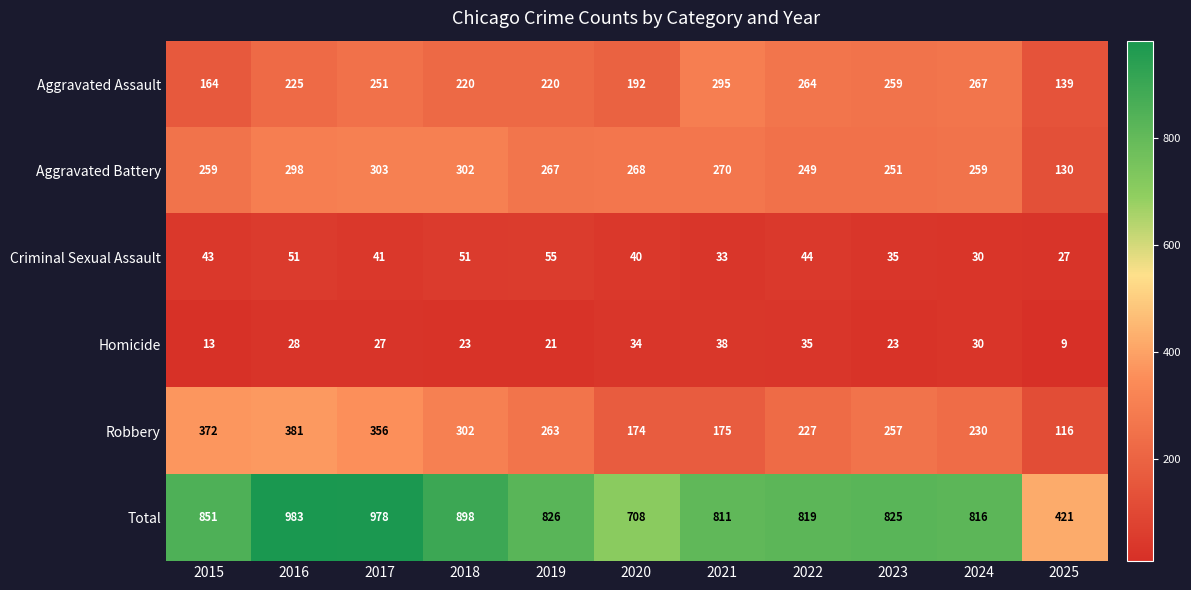

Between 2019 and 2020, which series saw the biggest shift?

Total